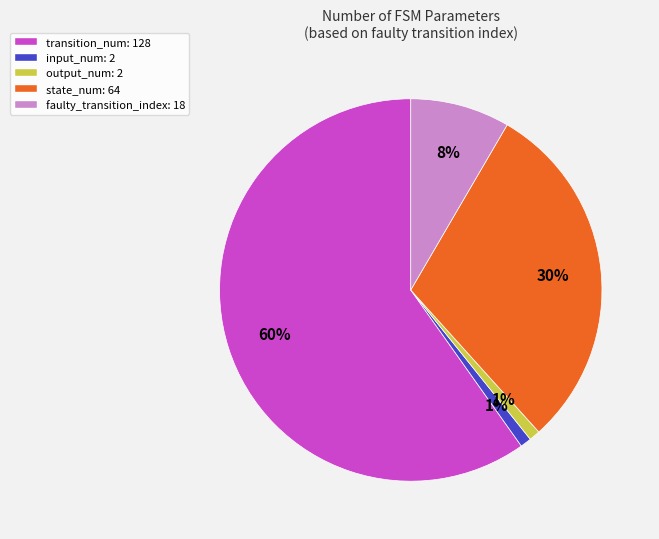

What is the largest slice in the pie chart?

transition_num